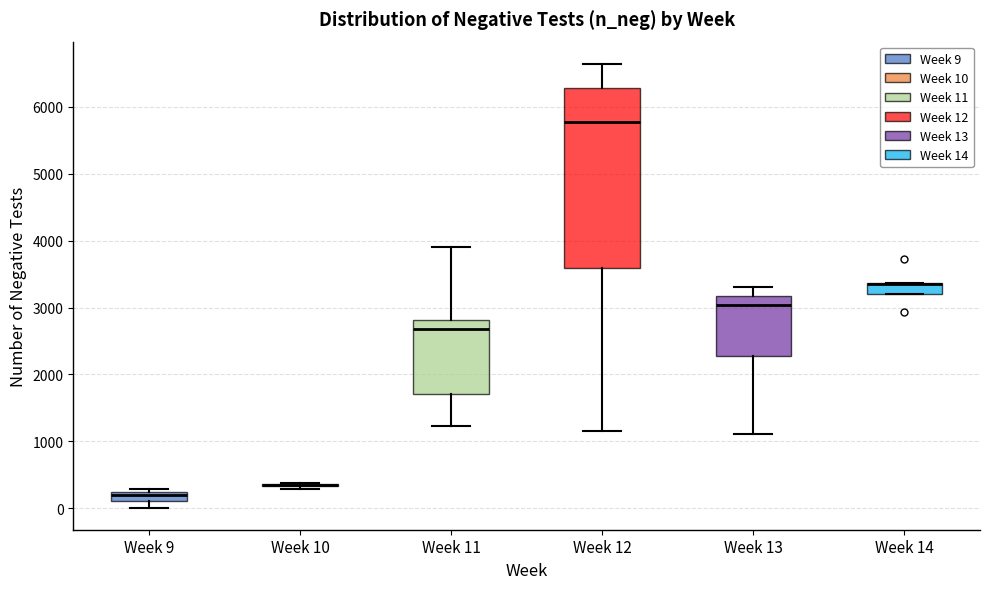

Where is the upper edge of the box for Week 11 on the y-axis? The values are not printed on the chart, so give them approximately, as read against the axis.

2800